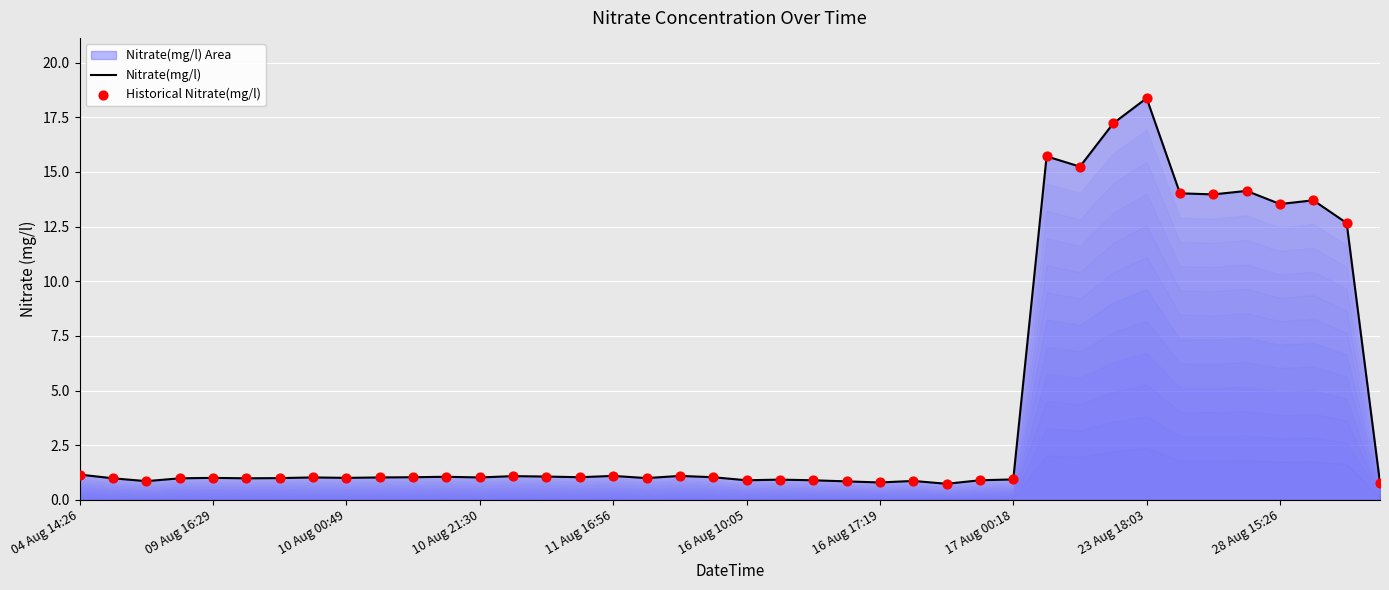

Which series reaches the maximum Y coordinate?

Nitrate(mg/l)